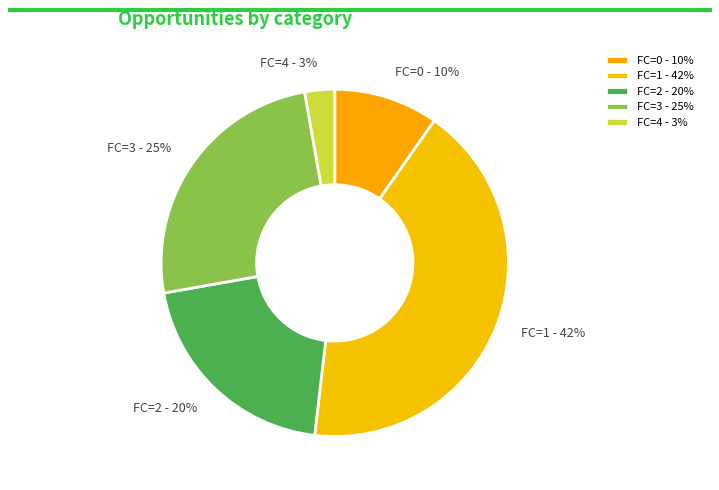

Rank the categories by value from lowest to highest.

FC=4 - 3%, FC=0 - 10%, FC=2 - 20%, FC=3 - 25%, FC=1 - 42%